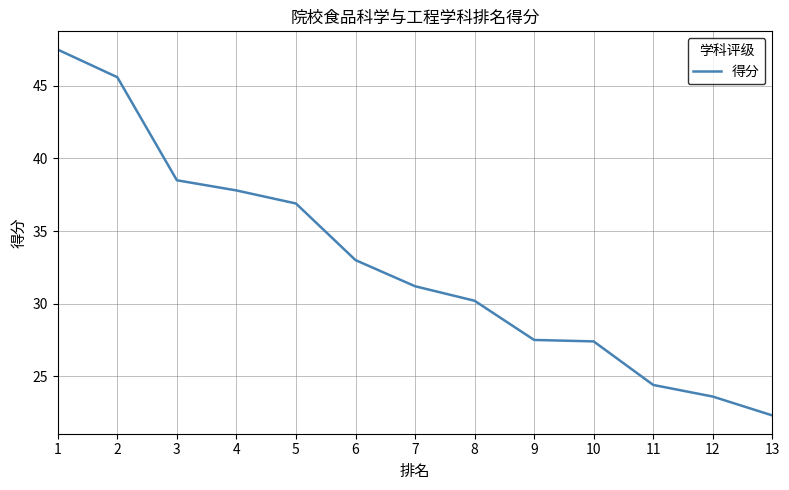

At which category does the chart reach its minimum across all series?

13